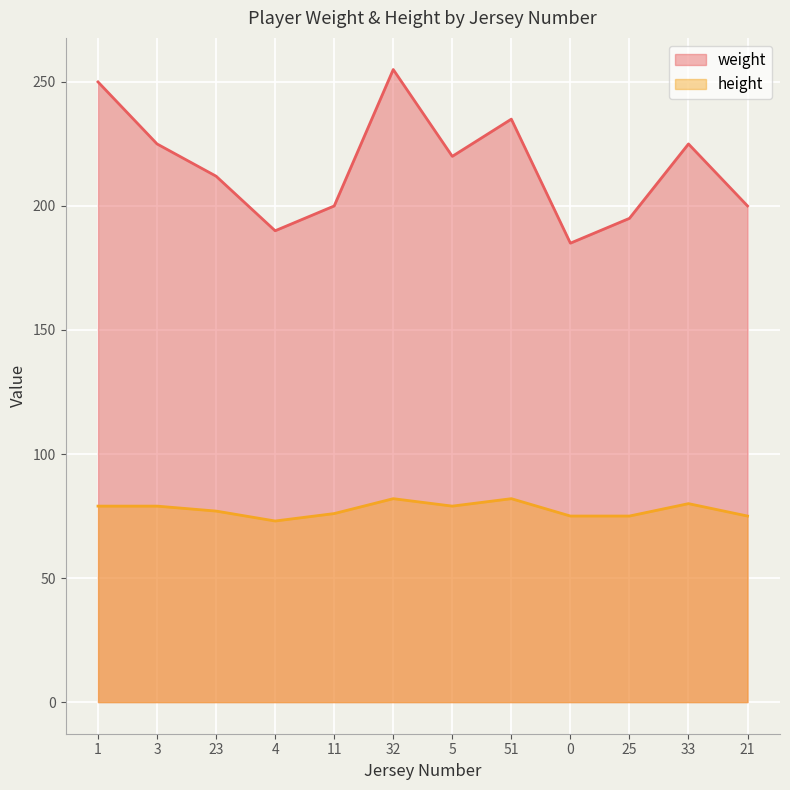

What is the sum of the height values at 23 and 4?

150